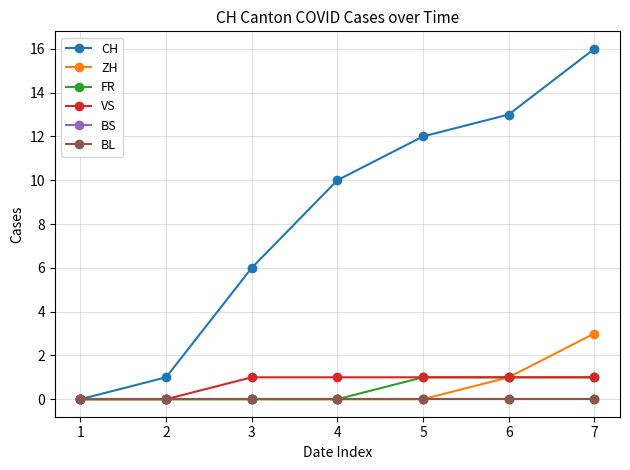

What is the sum of the VS values at 3 and 1?

1